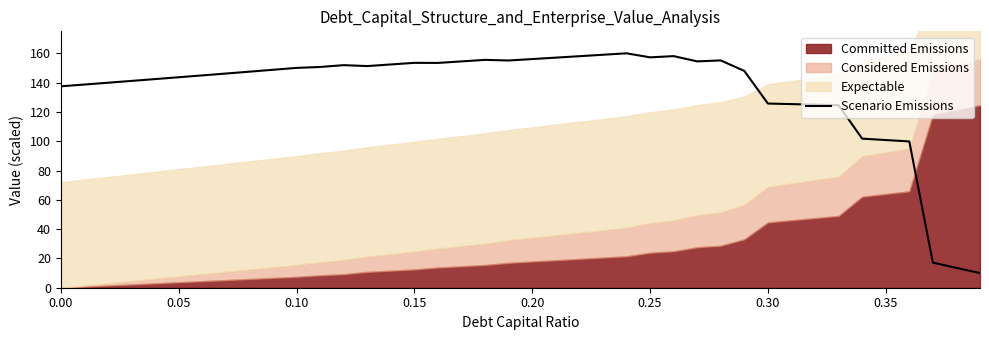

The value of Scenario Emissions at 0.35 is 25.6. True or false?

False